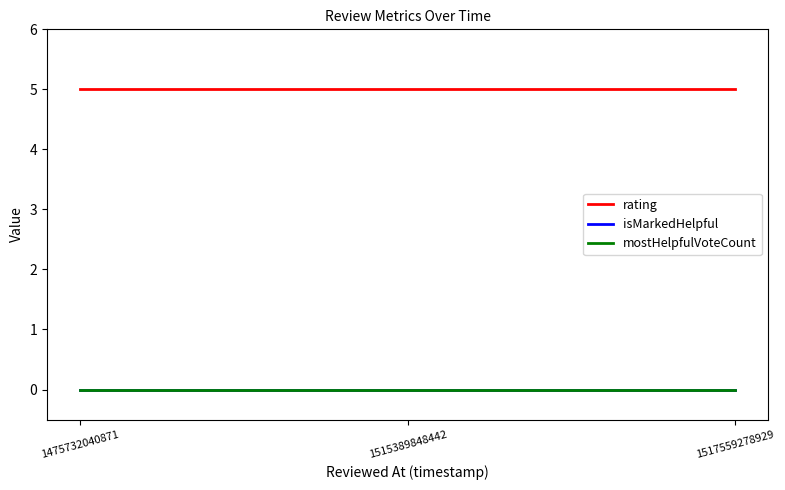

At which label is rating closest to 5?

1475732040871